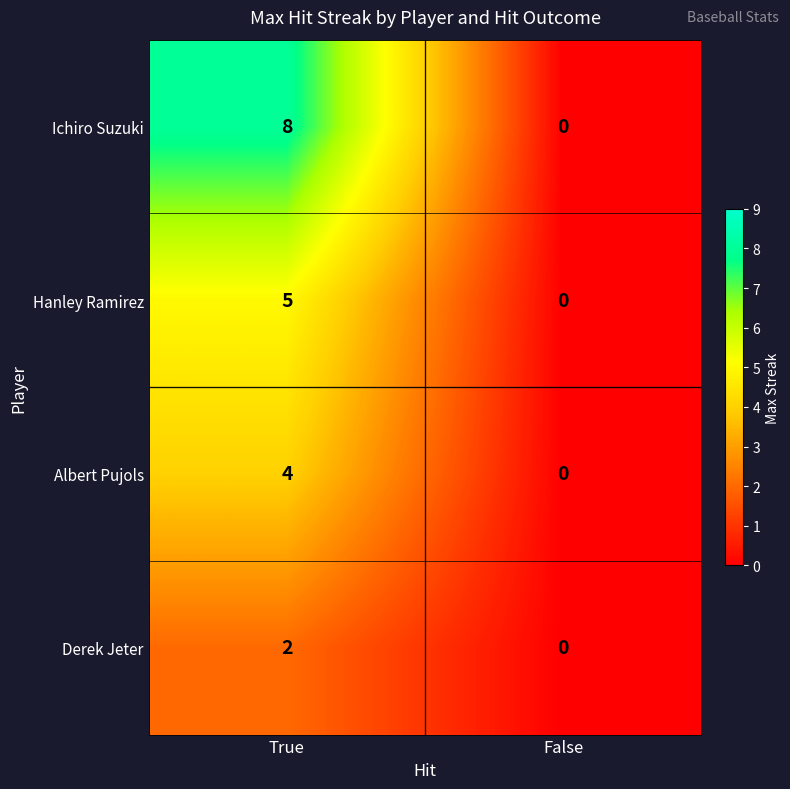

What is the sum of all Albert Pujols values?

4